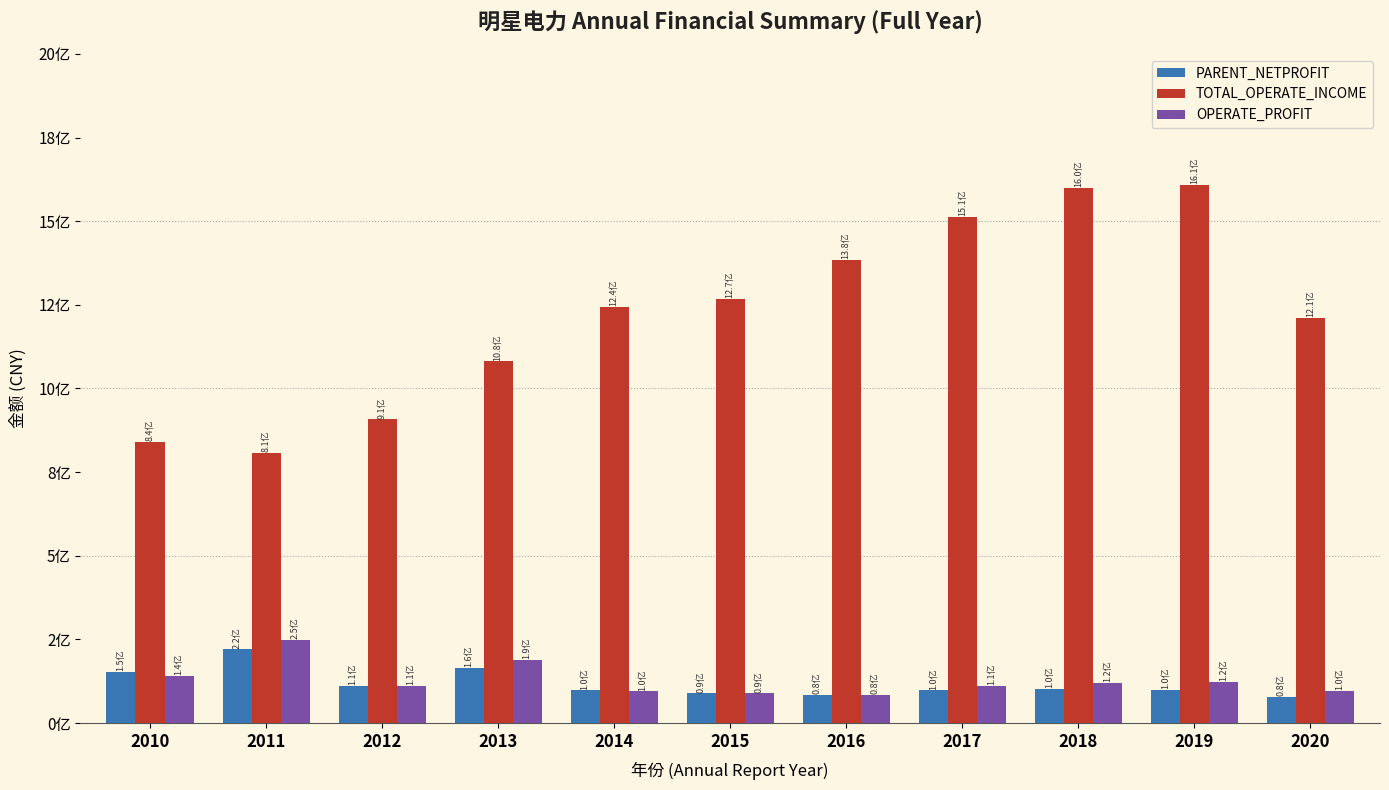

What are all the series names shown in the legend?

PARENT_NETPROFIT, TOTAL_OPERATE_INCOME, OPERATE_PROFIT